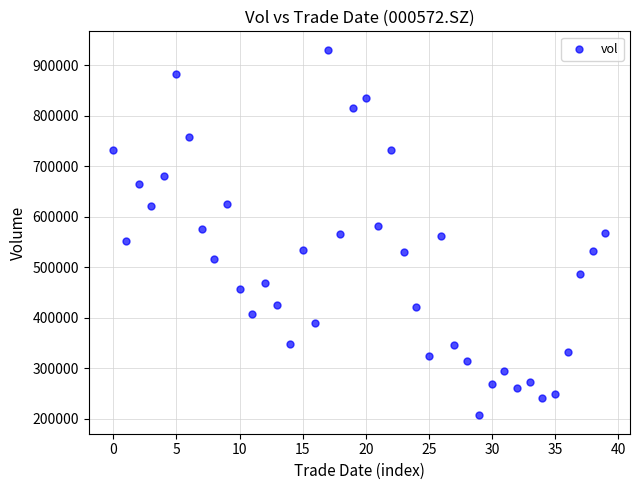

What is the range of Y values (max minus min)?

724673.1